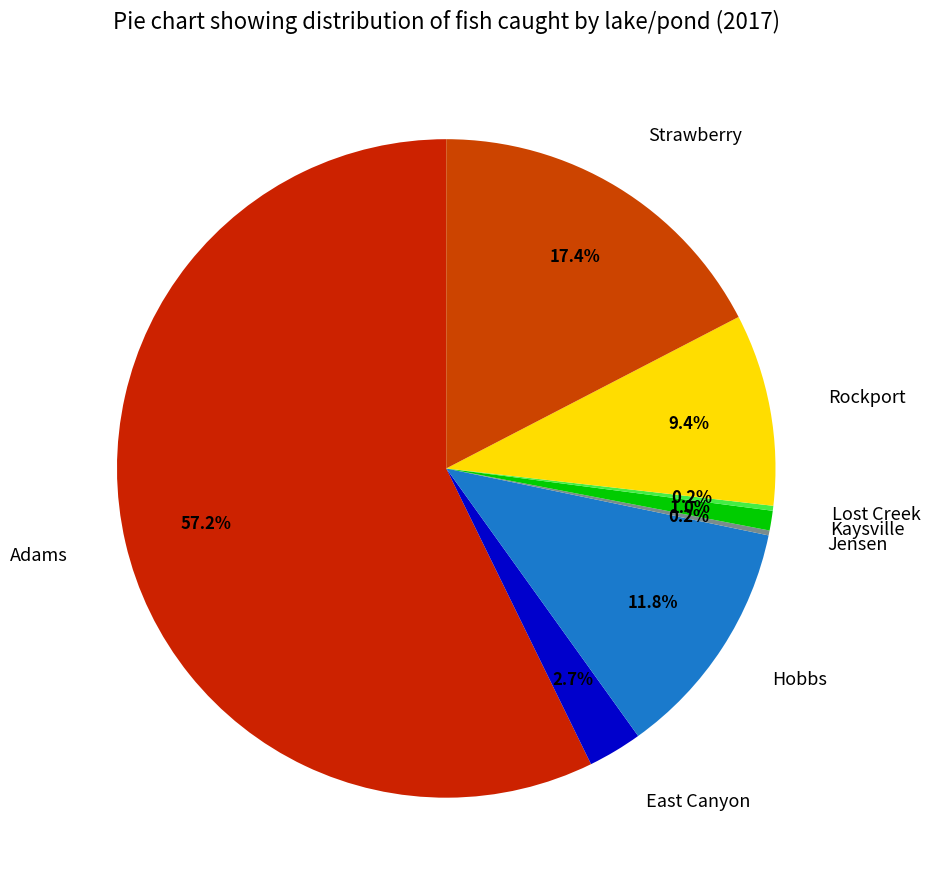

What is the ratio of the value at Rockport to the value at Strawberry?

0.5